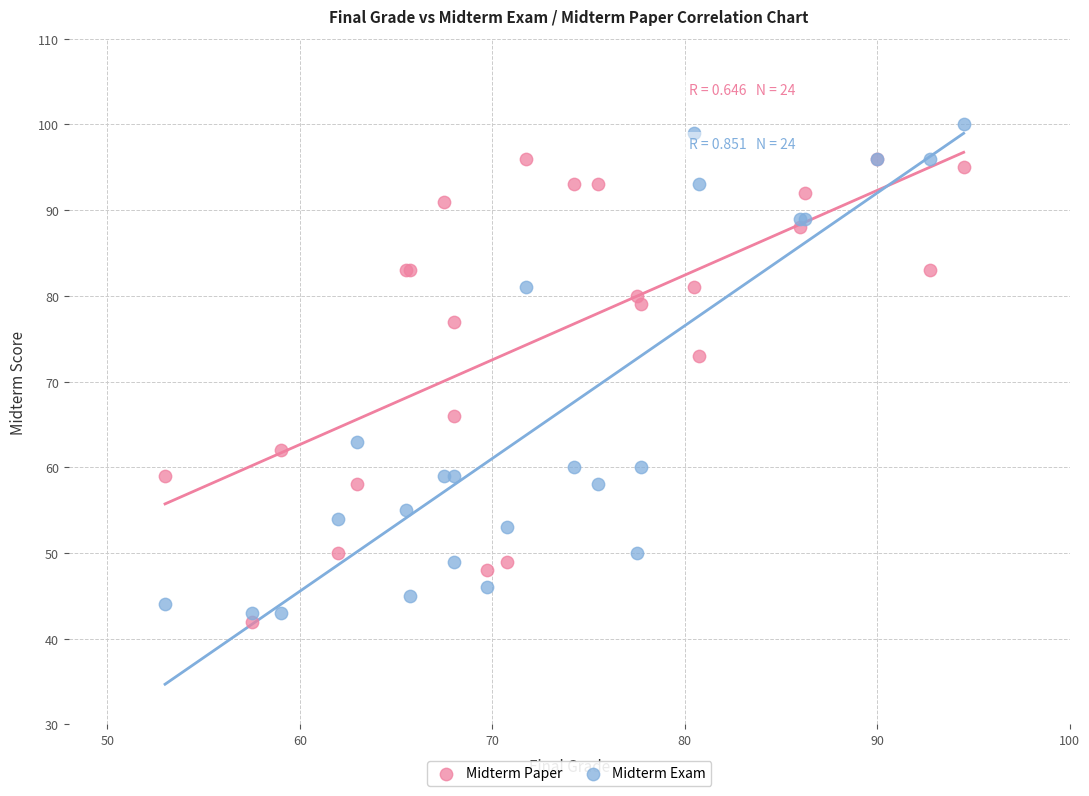

In the Midterm Exam series, what Y value is closest to 71?

63